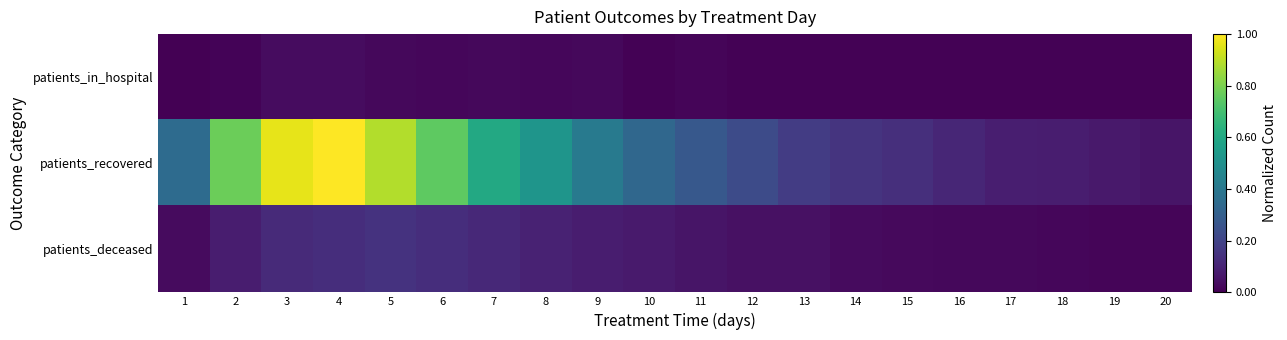

Reading left to right, extract all data points from this chart.

patients_in_hospital: 1=0.0	2=0.0	3=0.0	4=0.0	5=0.0	6=0.0	7=0.0	8=0.0	9=0.0	10=0.0	11=0.0	12=0.0	13=0.0	14=0.0	15=0.0	16=0.0	17=0.0	18=0.0	19=0.0	20=0.0
patients_recovered: 1=0.4	2=0.8	3=1.0	4=1.0	5=0.9	6=0.8	7=0.6	8=0.5	9=0.4	10=0.3	11=0.3	12=0.2	13=0.2	14=0.2	15=0.1	16=0.1	17=0.1	18=0.1	19=0.1	20=0.1
patients_deceased: 1=0.0	2=0.1	3=0.1	4=0.1	5=0.1	6=0.1	7=0.1	8=0.1	9=0.1	10=0.1	11=0.1	12=0.0	13=0.0	14=0.0	15=0.0	16=0.0	17=0.0	18=0.0	19=0.0	20=0.0